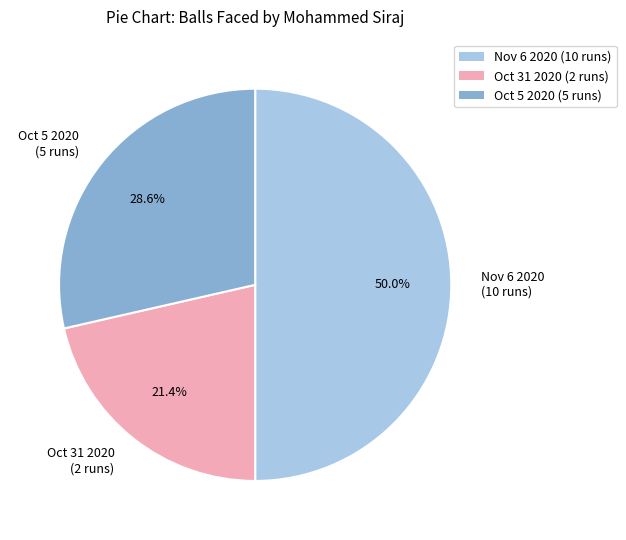

What percentage is the Oct 5 2020 (5 runs) slice, to the nearest percent?

29%